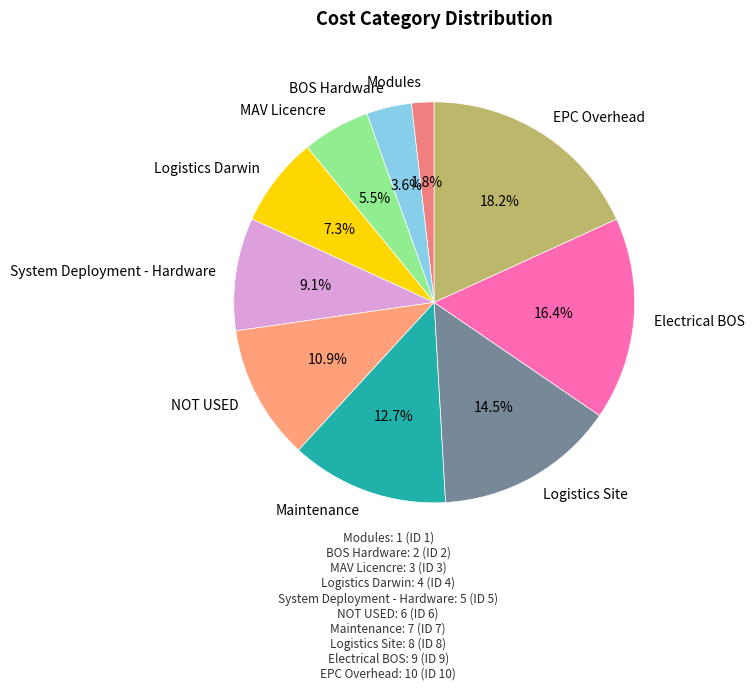

To the nearest percent, what is the combined percentage of Maintenance and Electrical BOS?

29%